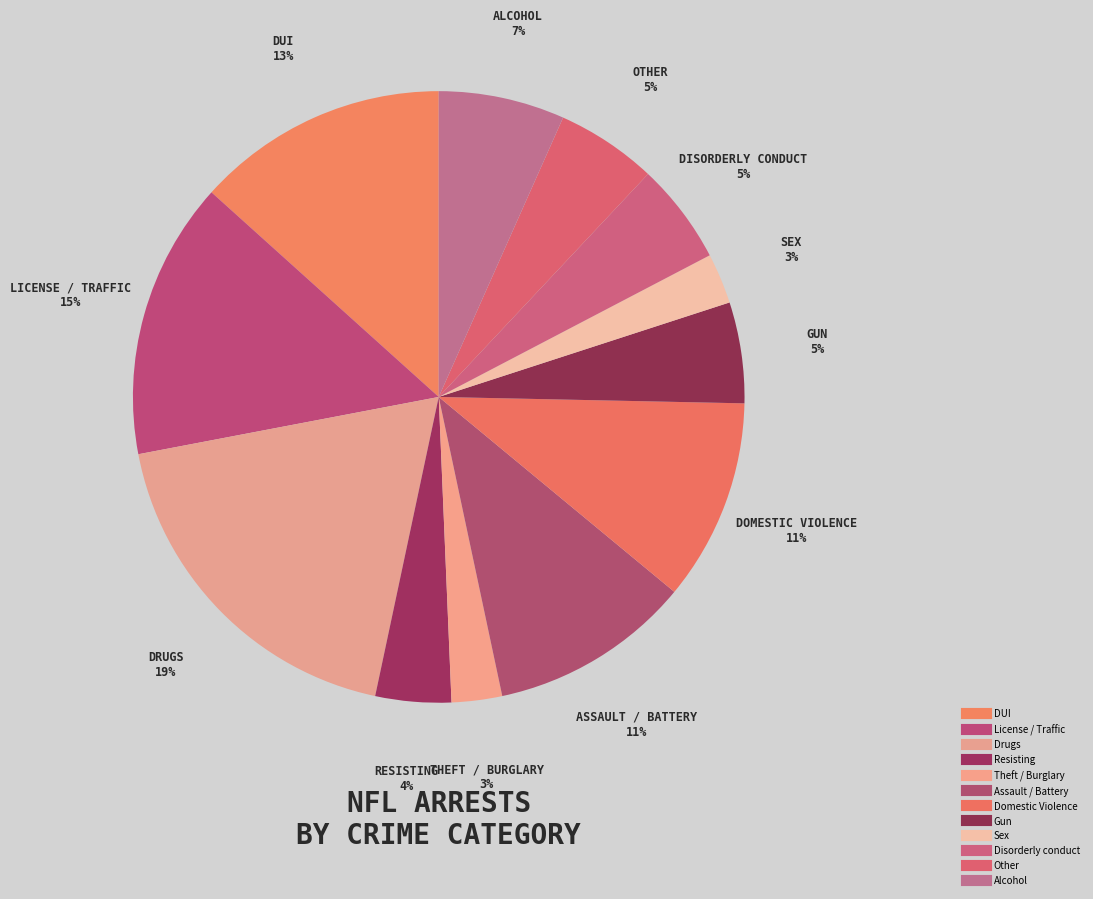

What percentage is the Drugs slice, to the nearest percent?

19%